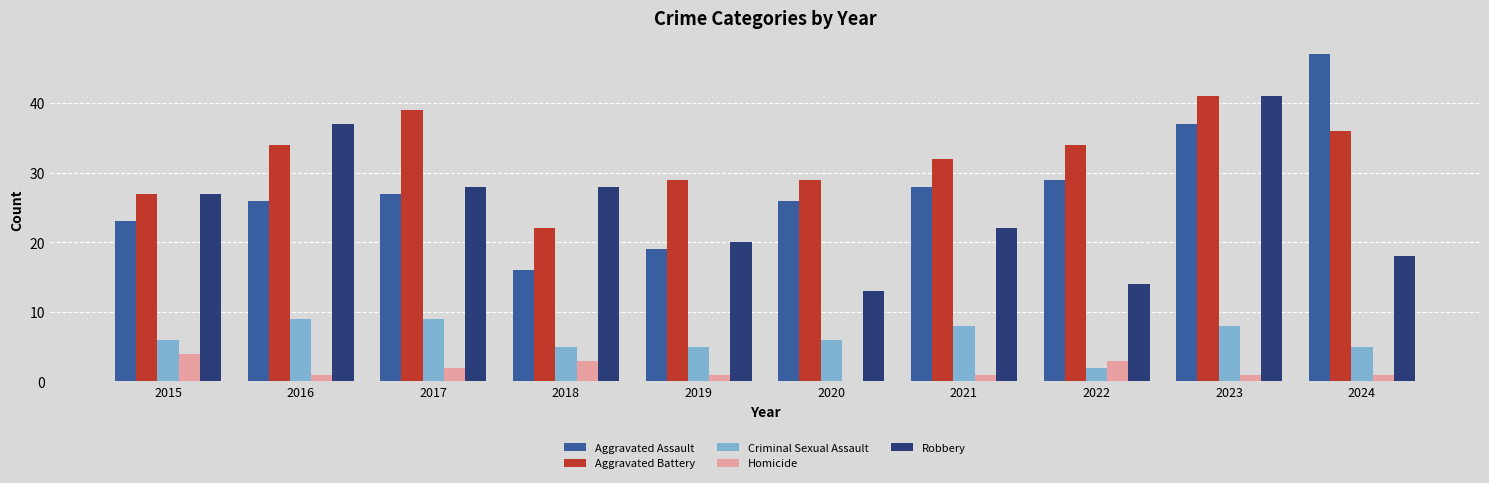

What is the sum of the Aggravated Assault values at 2017 and 2016?

53